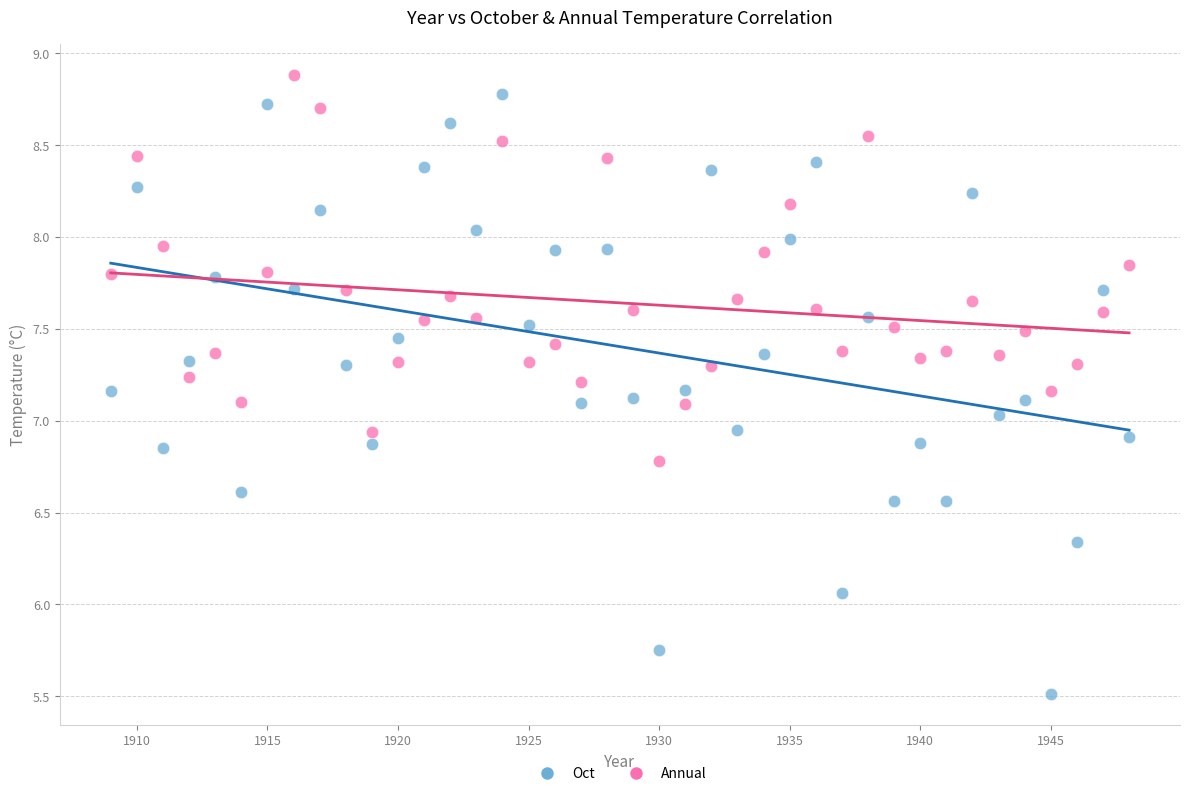

Which series reaches the minimum Y coordinate?

Oct